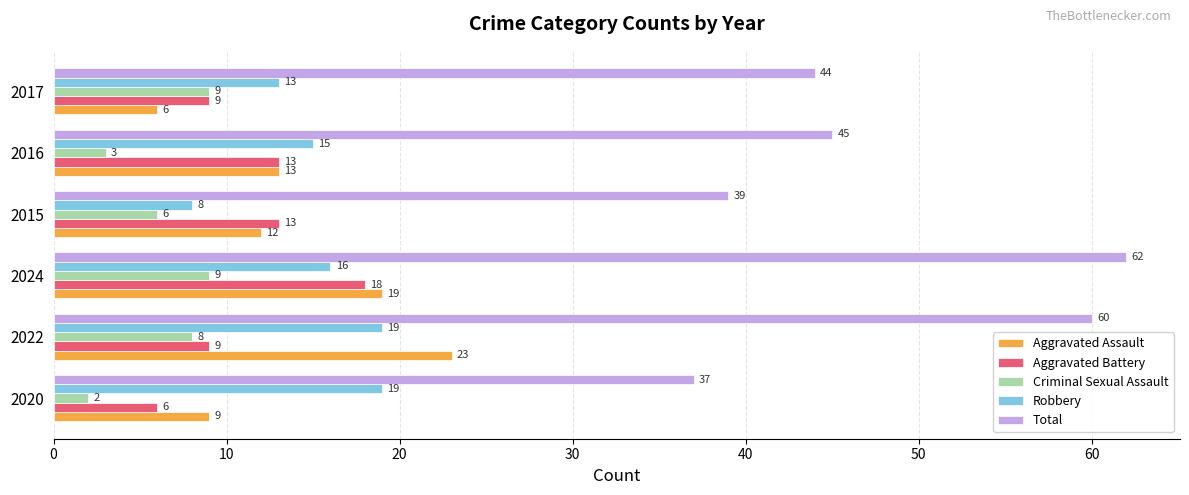

Count the Aggravated Battery values in the range 9 to 13.

4